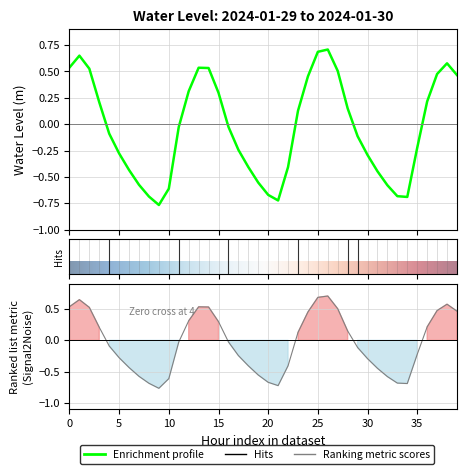

How many values are below 0?

22